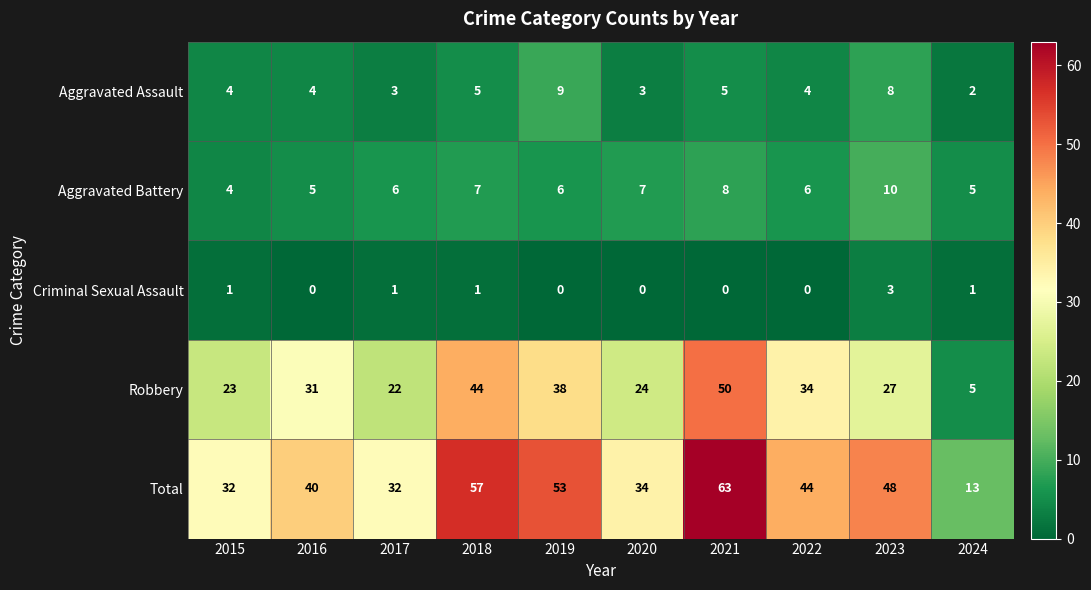

Count the number of categories in the chart.

10